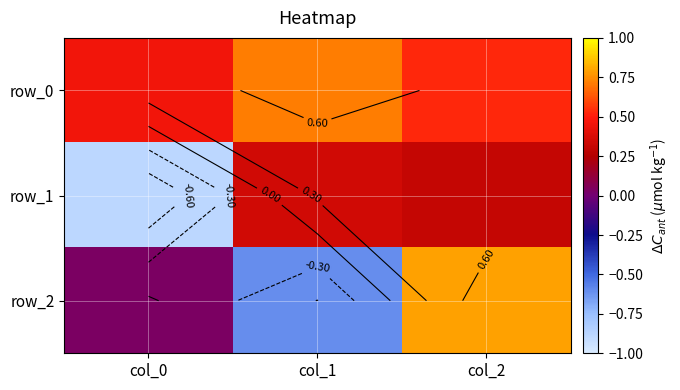

Which series has the largest total across all categories?

row_0